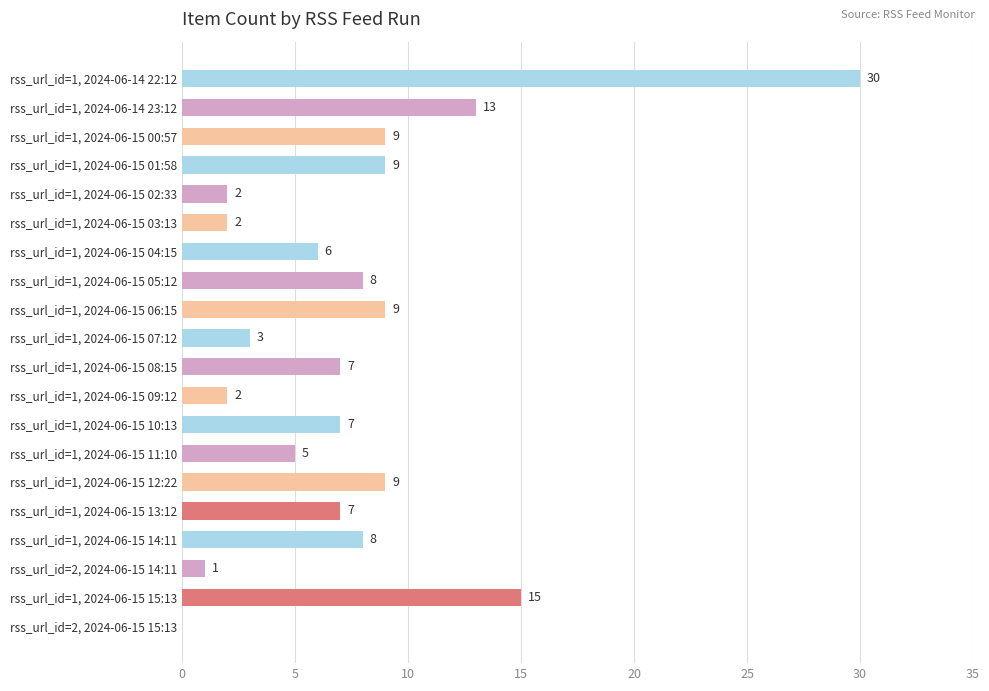

How many values are above zero?

19